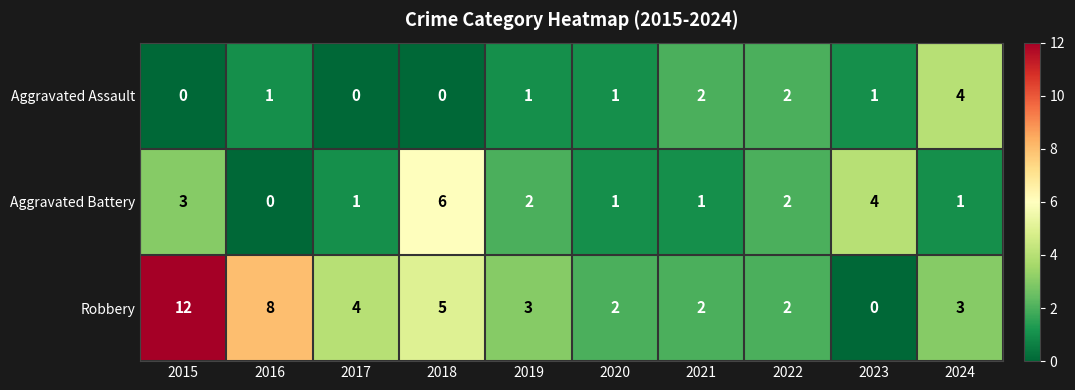

At which category is the sum across all series the highest?

2015